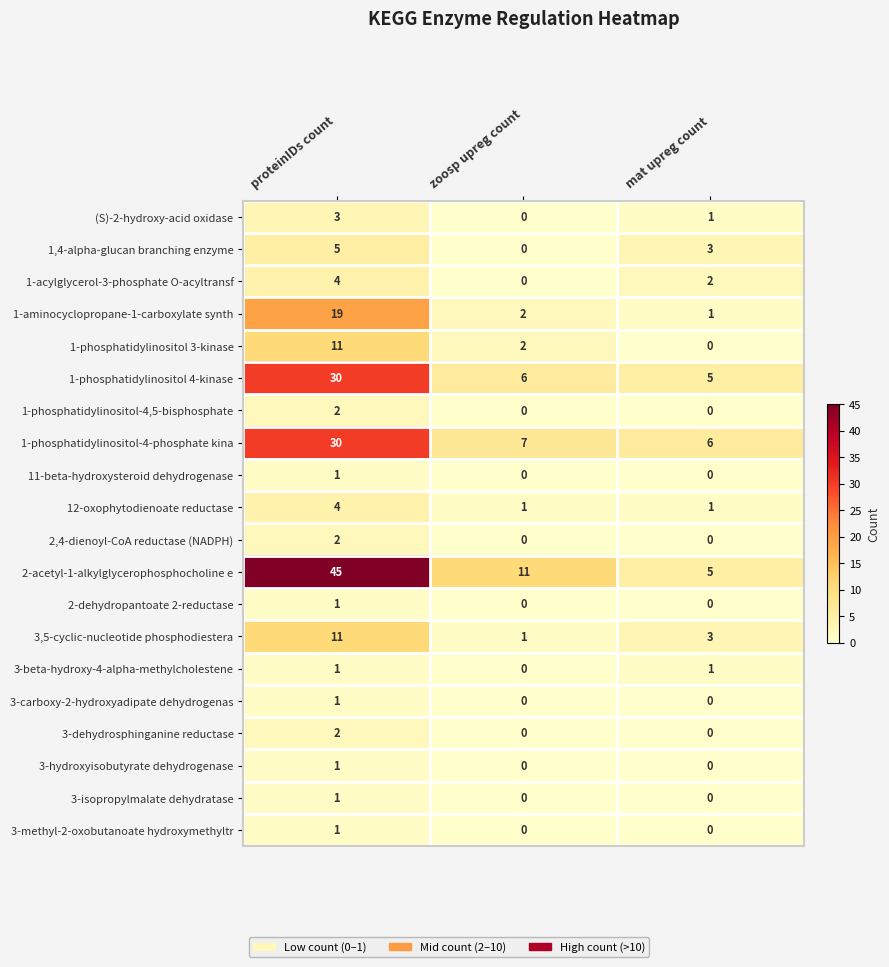

What is the maximum value shown in the chart?

45